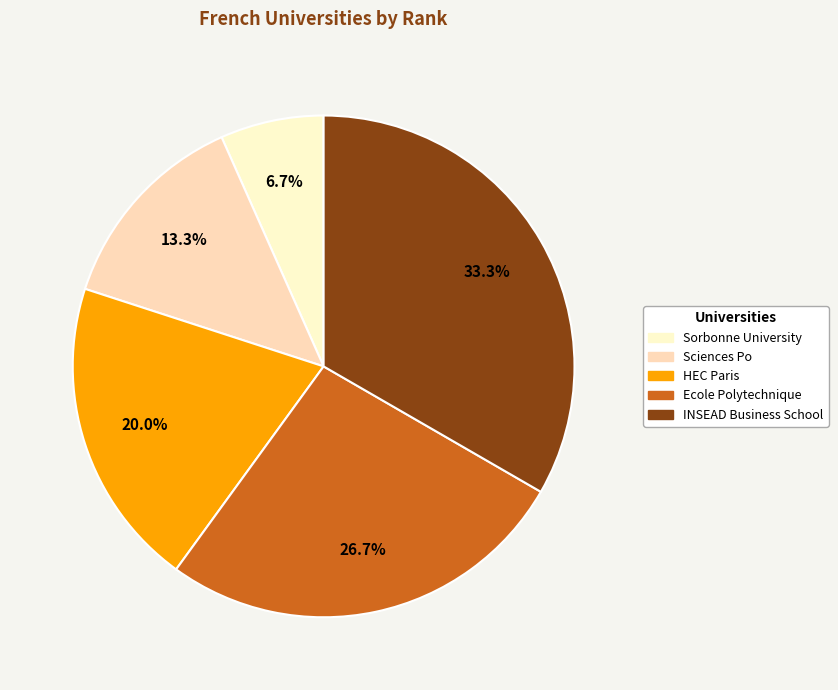

To the nearest percent, what is the difference between the largest and smallest slice percentages?

27%